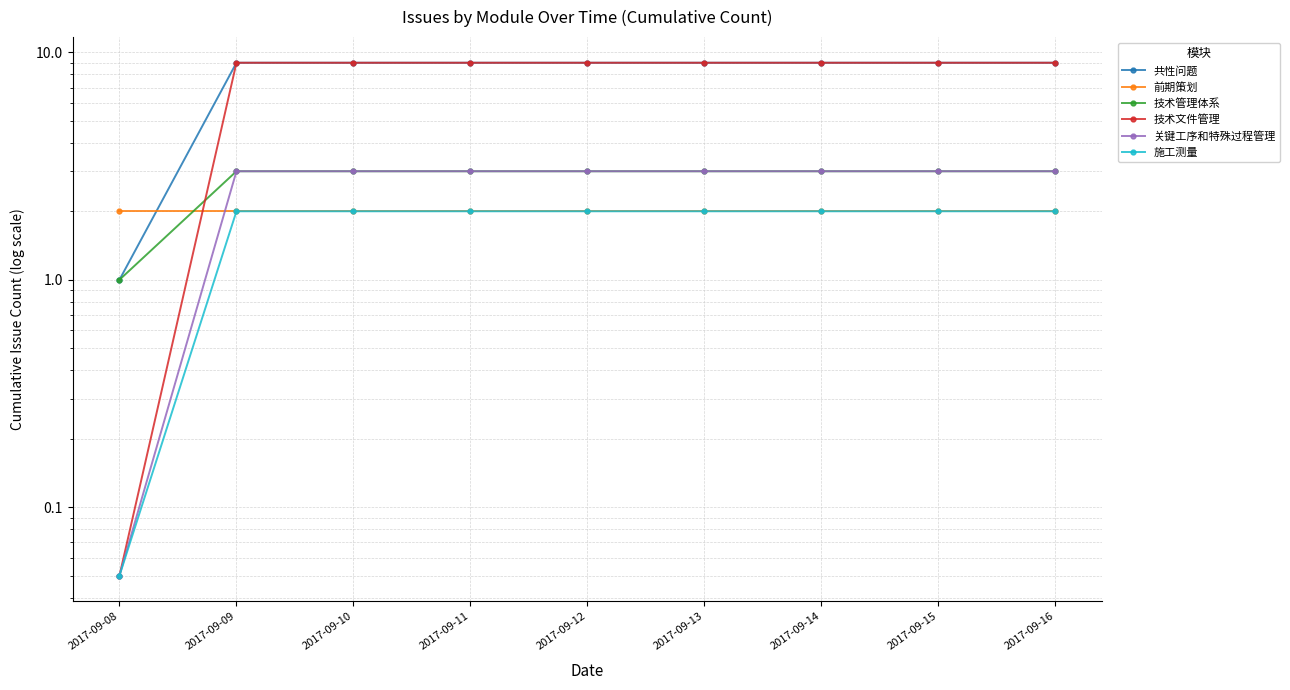

Reading right to left, list all the values displayed in this chart.

共性问题: 2017-09-16=9.0	2017-09-15=9.0	2017-09-14=9.0	2017-09-13=9.0	2017-09-12=9.0	2017-09-11=9.0	2017-09-10=9.0	2017-09-09=9.0	2017-09-08=1.0
前期策划: 2017-09-16=2.0	2017-09-15=2.0	2017-09-14=2.0	2017-09-13=2.0	2017-09-12=2.0	2017-09-11=2.0	2017-09-10=2.0	2017-09-09=2.0	2017-09-08=2.0
技术管理体系: 2017-09-16=3.0	2017-09-15=3.0	2017-09-14=3.0	2017-09-13=3.0	2017-09-12=3.0	2017-09-11=3.0	2017-09-10=3.0	2017-09-09=3.0	2017-09-08=1.0
技术文件管理: 2017-09-16=9.0	2017-09-15=9.0	2017-09-14=9.0	2017-09-13=9.0	2017-09-12=9.0	2017-09-11=9.0	2017-09-10=9.0	2017-09-09=9.0	2017-09-08=0.1
关键工序和特殊过程管理: 2017-09-16=3.0	2017-09-15=3.0	2017-09-14=3.0	2017-09-13=3.0	2017-09-12=3.0	2017-09-11=3.0	2017-09-10=3.0	2017-09-09=3.0	2017-09-08=0.1
施工测量: 2017-09-16=2.0	2017-09-15=2.0	2017-09-14=2.0	2017-09-13=2.0	2017-09-12=2.0	2017-09-11=2.0	2017-09-10=2.0	2017-09-09=2.0	2017-09-08=0.1